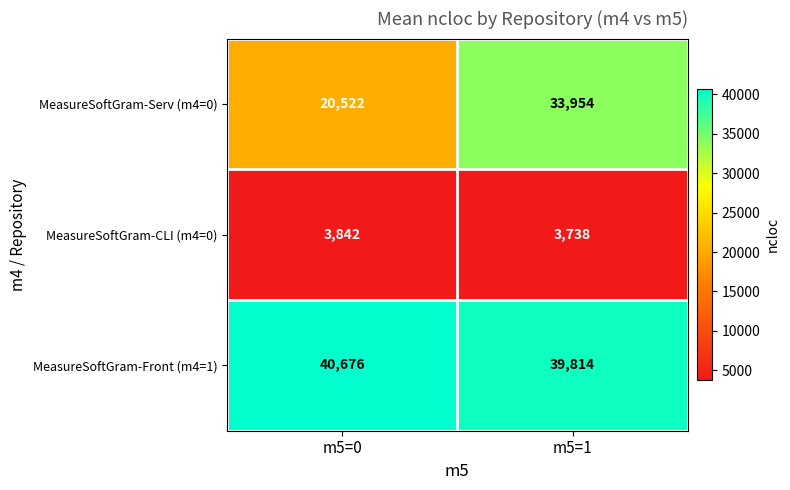

What is the sum of the MeasureSoftGram-CLI (m4=0) values at m5=0 and m5=1?

7580